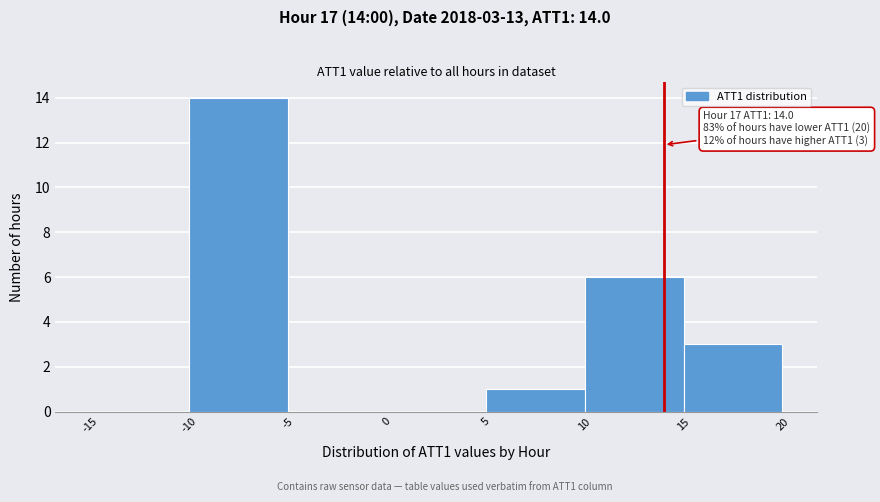

Over which range of the x-axis is the bar tallest?

-10 to -5